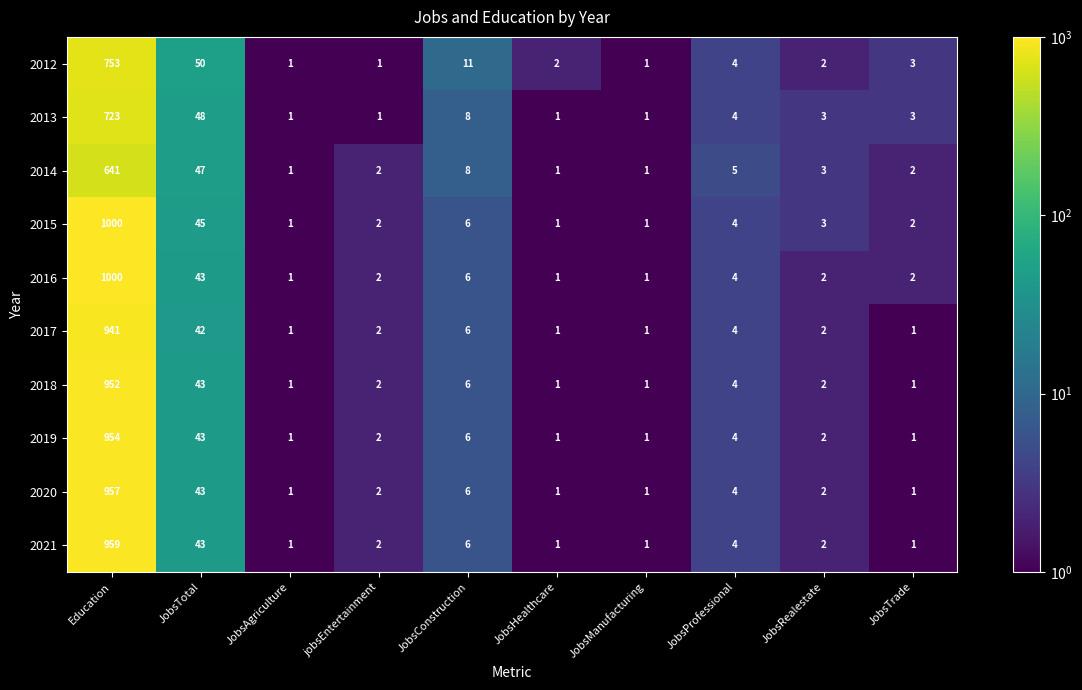

Which series changed the most between JobsTotal and JobsProfessional?

2012